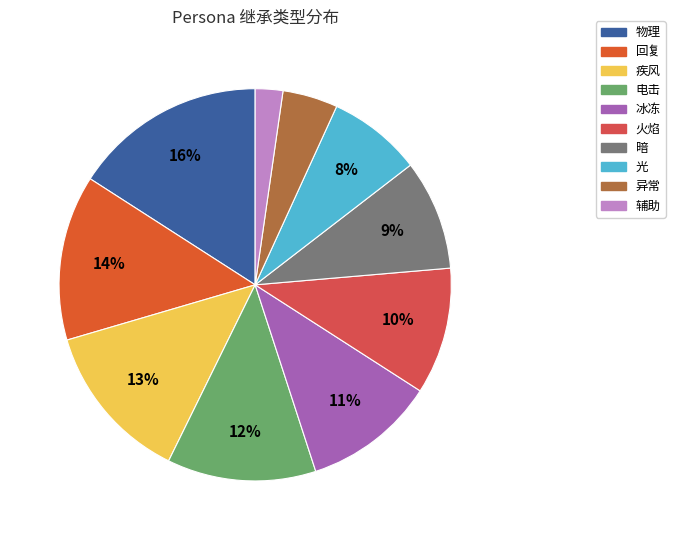

Which slice is the largest?

物理